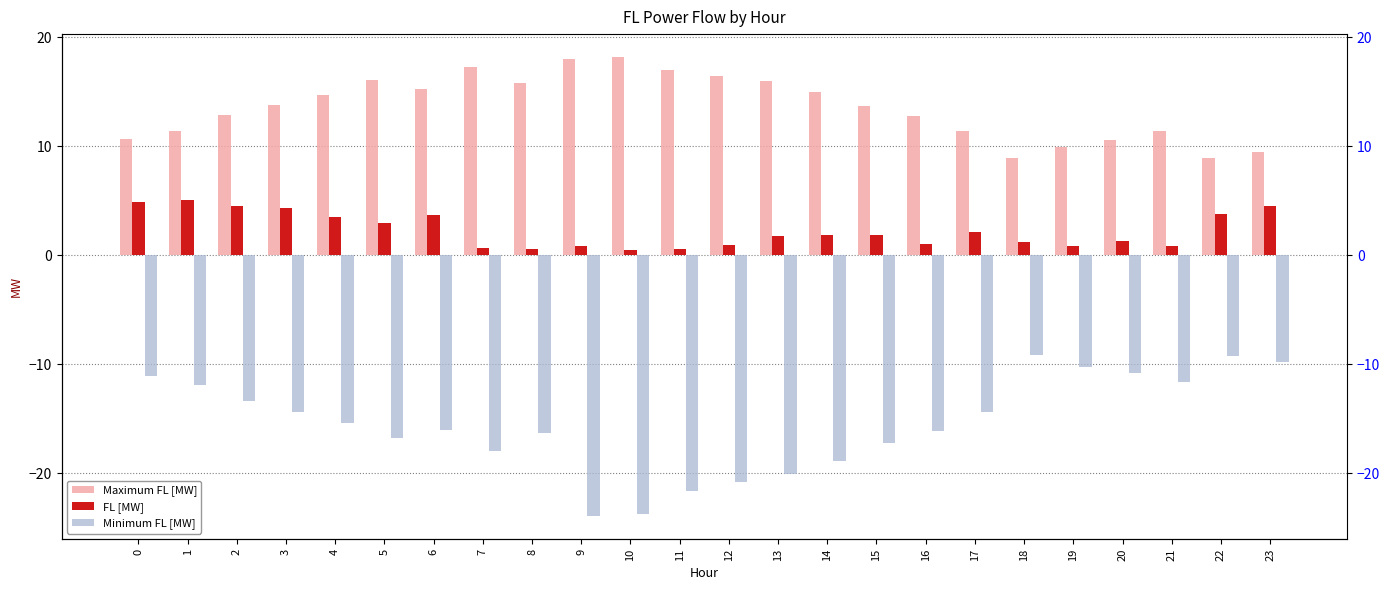

Which has a higher value, 1 or 19?

1